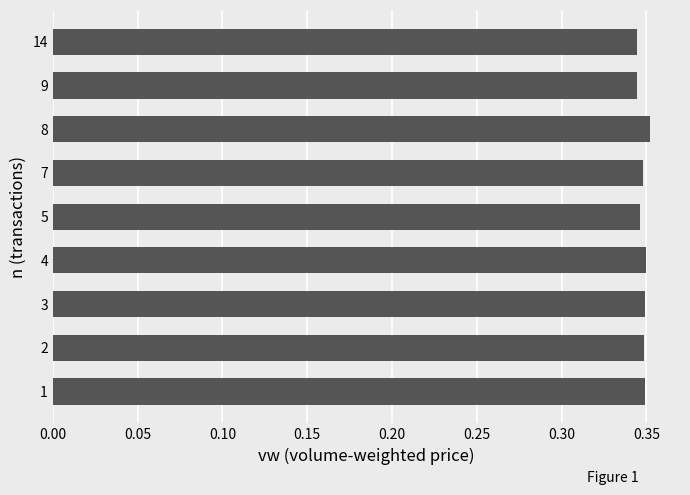

The chart shows a value of 0.6 at 14. True or false?

False